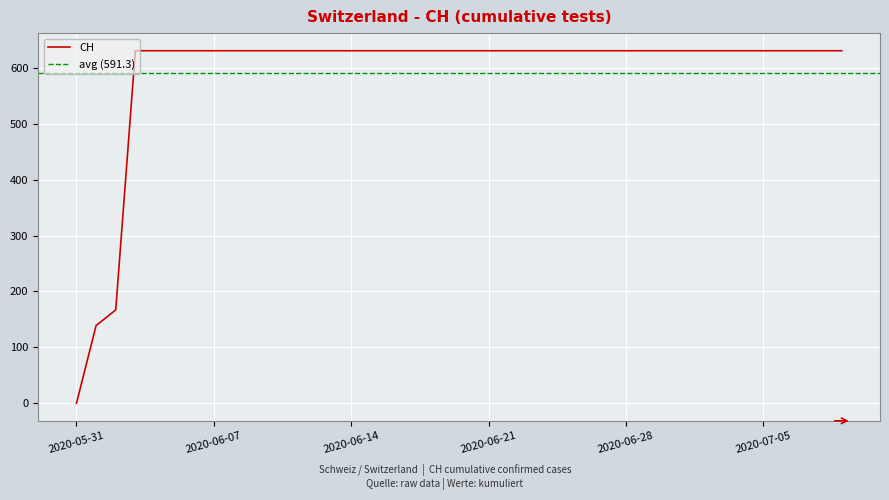

What is the sum of the values at 2020-07-05 and 2020-06-21?

1262